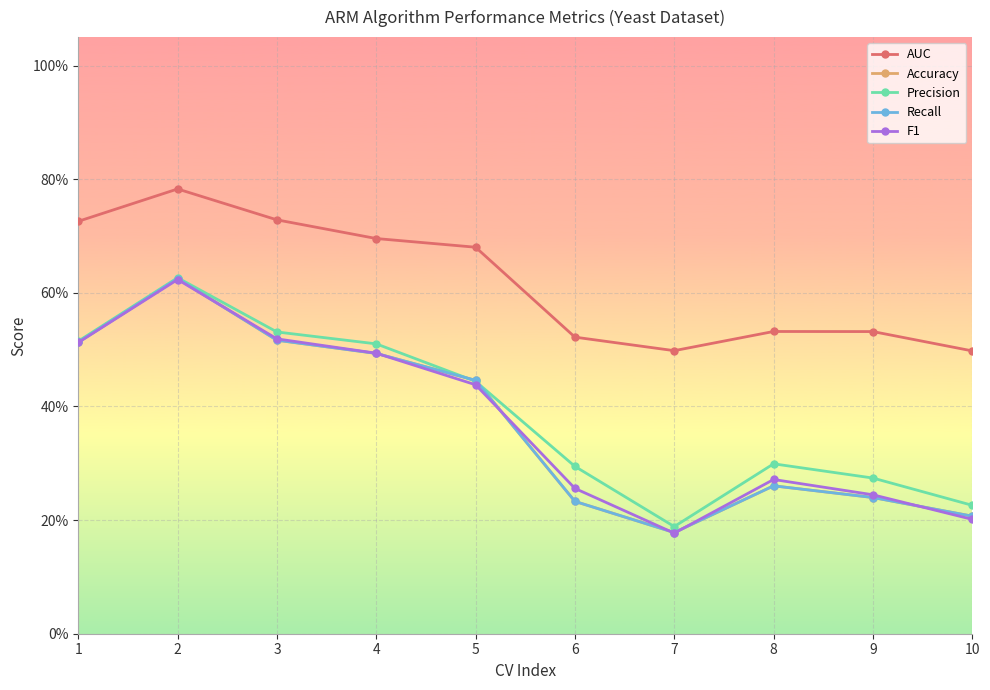

Does the chart have visible grid lines?

Yes